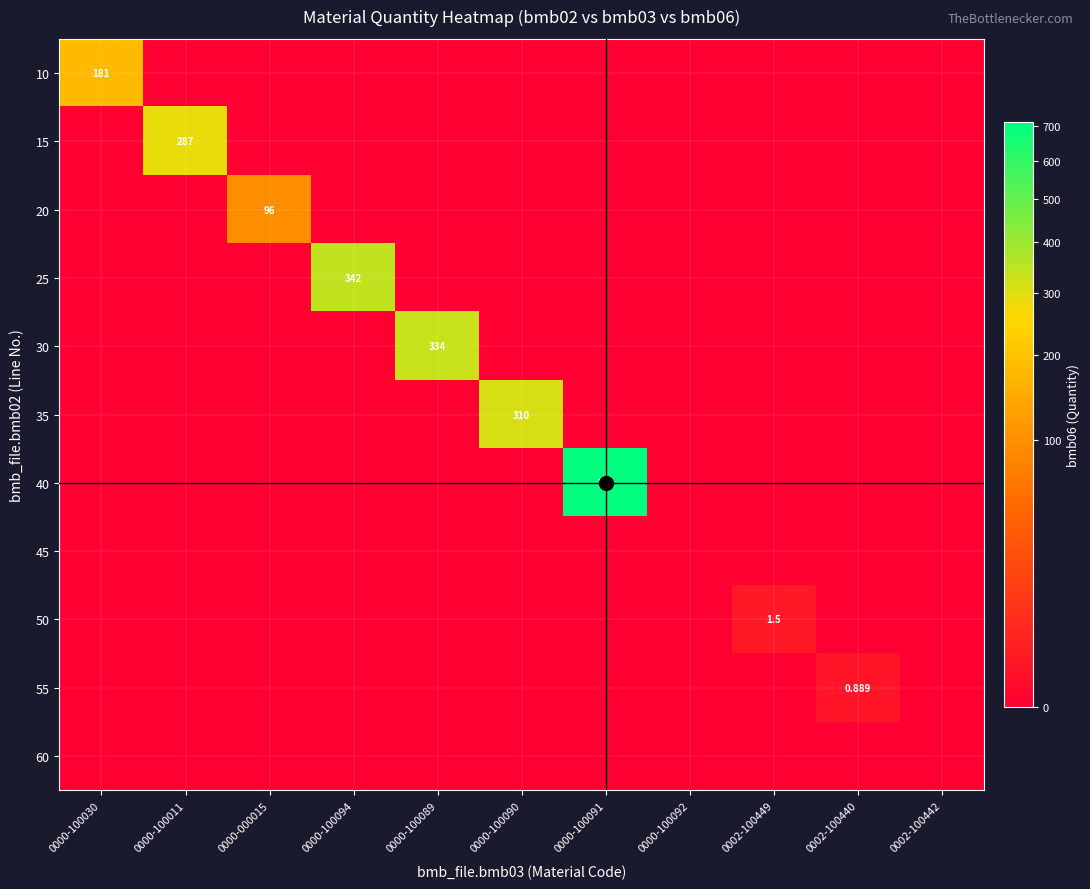

How many data points in 40 are above 0?

1